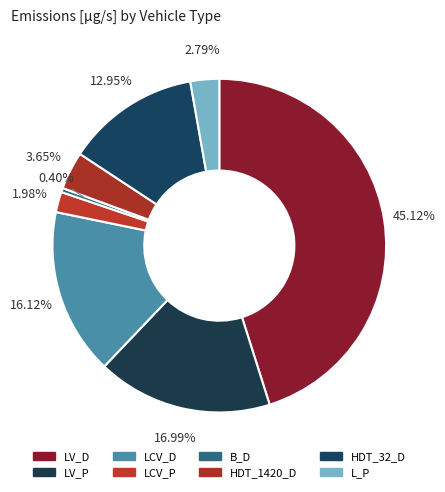

The L_P slice represents 9% of the pie. True or false?

False